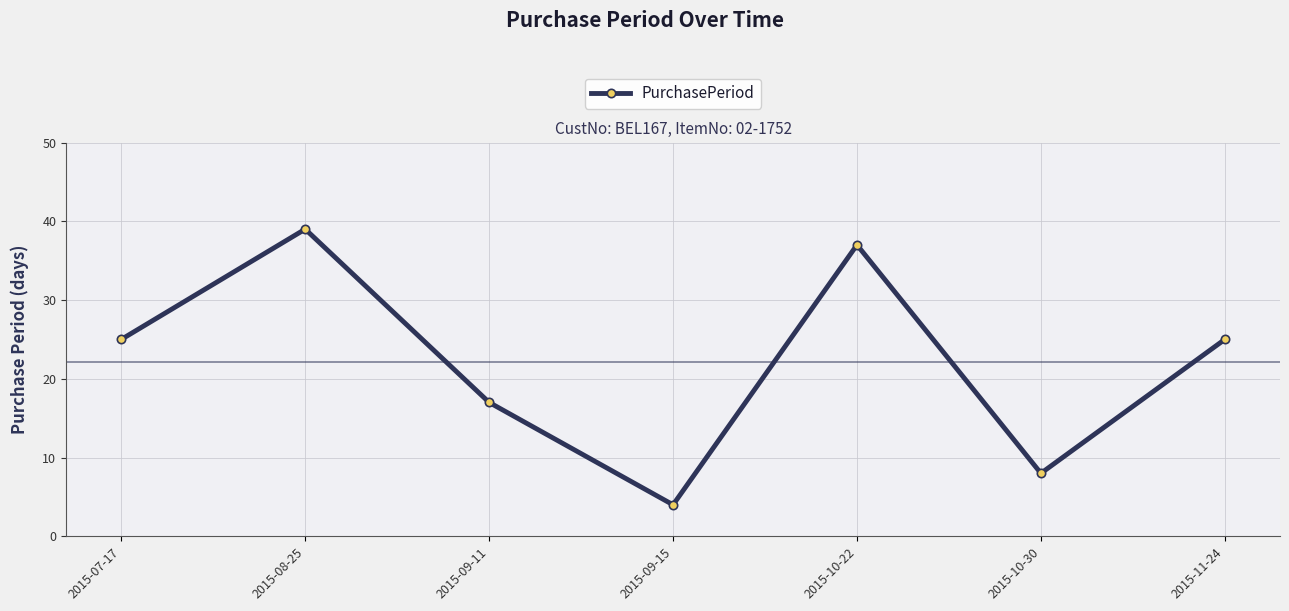

How many categories are shown in the chart?

7